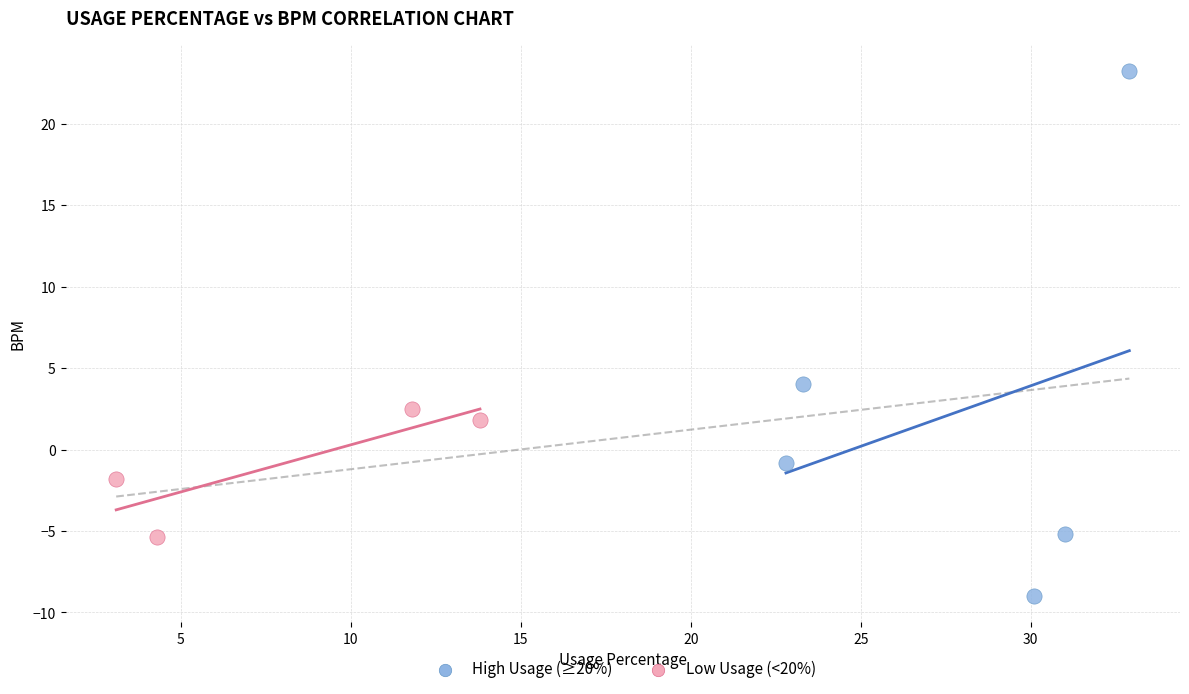

Which series reaches the maximum Y coordinate?

High Usage (≥20%)